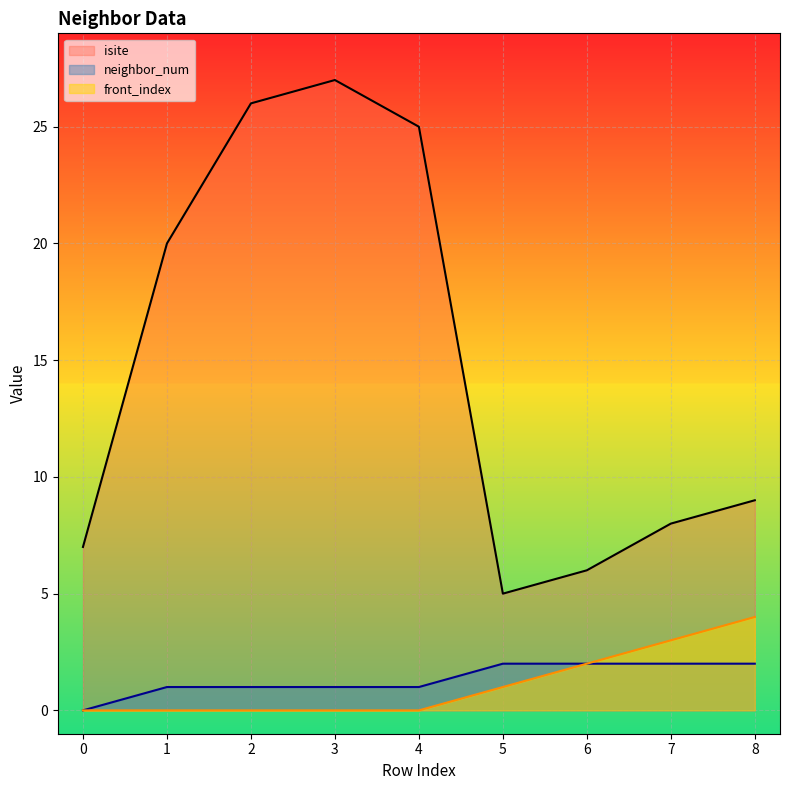

Does the chart display data point markers on the line(s)?

No